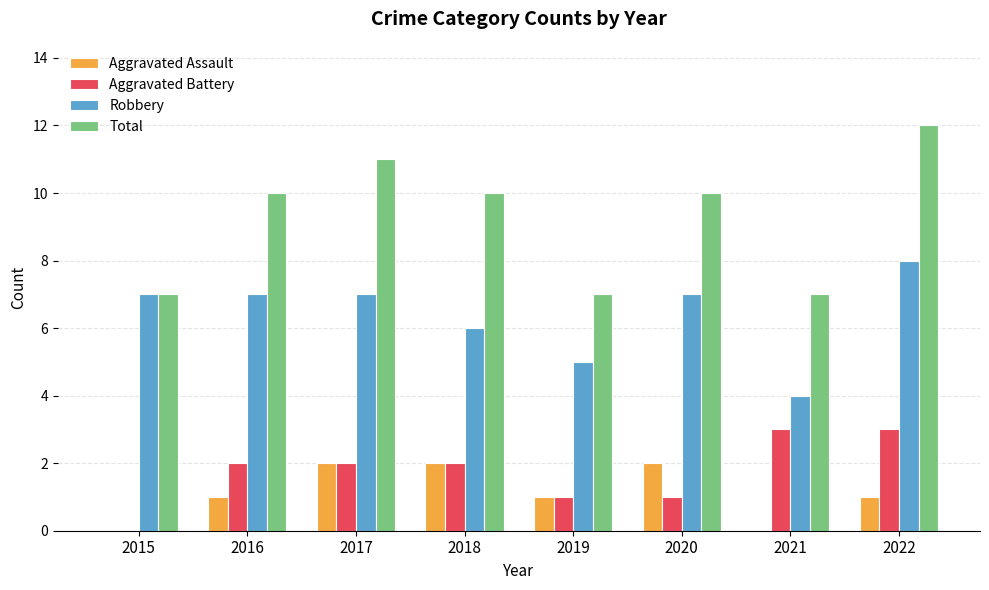

The value of Total at 2015 is 3. True or false?

False